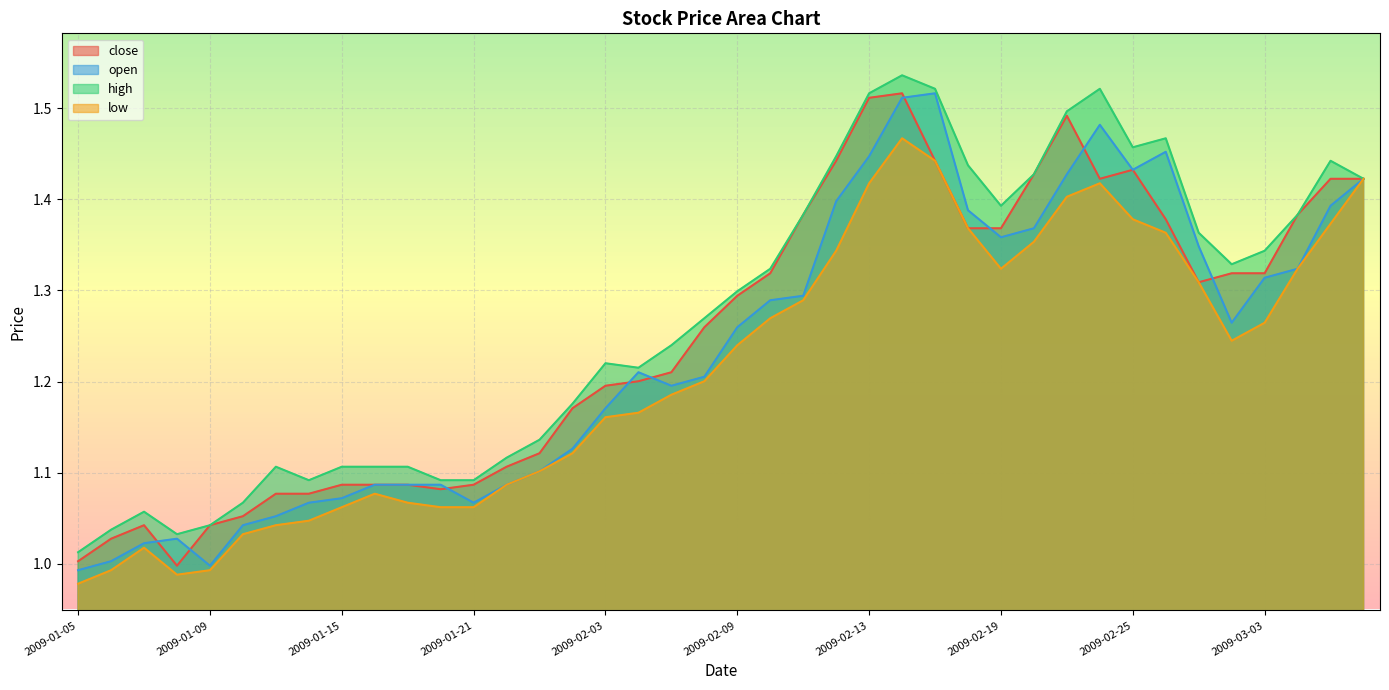

What is the minimum value shown in the chart?

1.0